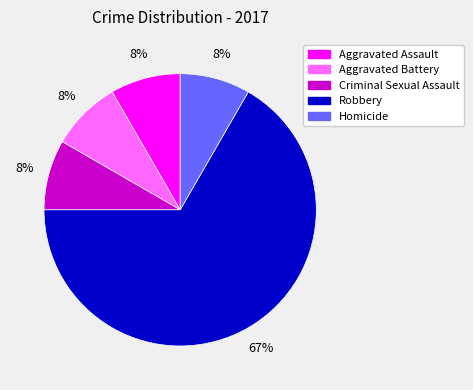

Does Robbery represent more than half of the total?

Yes